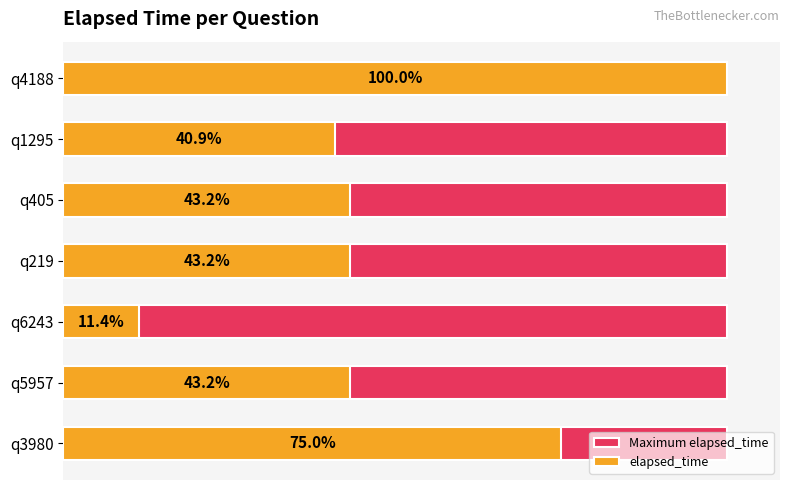

Which series changed the most between 0 and 20000?

elapsed_time